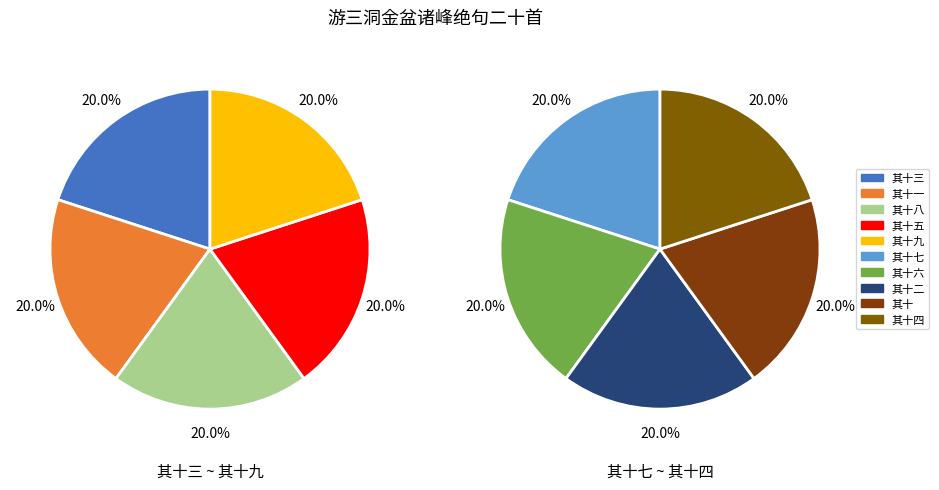

What is the largest slice in the pie chart?

其十九